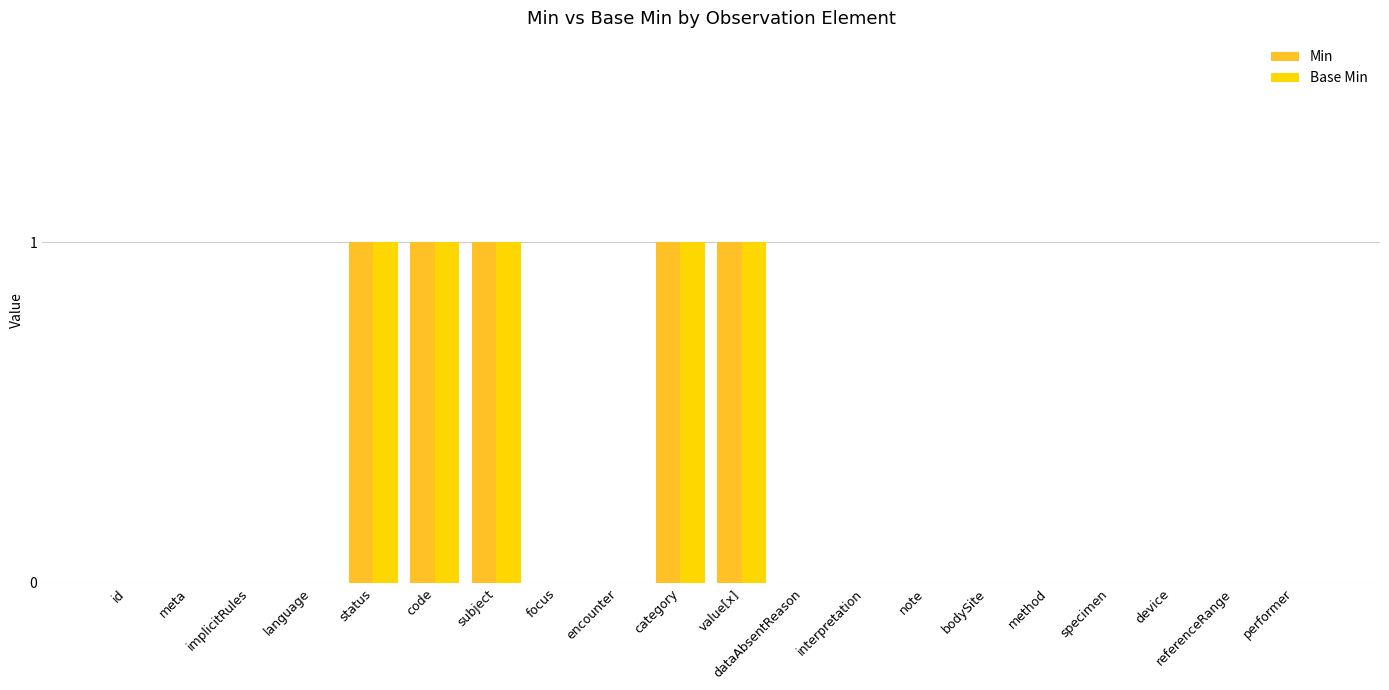

Reading left to right, list all the values displayed in this chart.

Min: id=0	meta=0	implicitRules=0	language=0	status=1	code=1	subject=1	focus=0	encounter=0	category=1	value[x]=1	dataAbsentReason=0	interpretation=0	note=0	bodySite=0	method=0	specimen=0	device=0	referenceRange=0	performer=0
Base Min: id=0	meta=0	implicitRules=0	language=0	status=1	code=1	subject=1	focus=0	encounter=0	category=1	value[x]=1	dataAbsentReason=0	interpretation=0	note=0	bodySite=0	method=0	specimen=0	device=0	referenceRange=0	performer=0